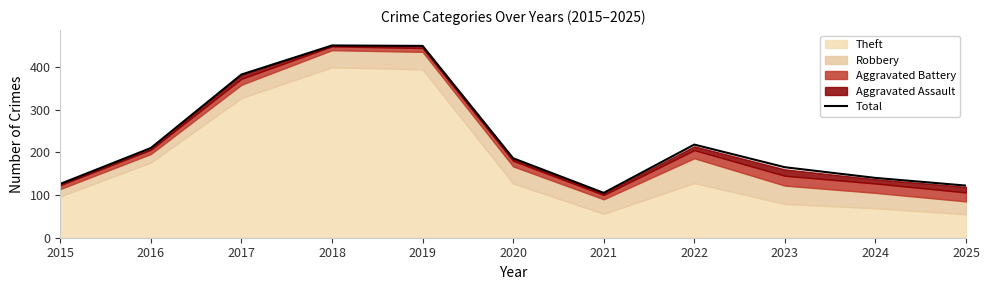

True or false: Total has a value of 84 at 2024.

False